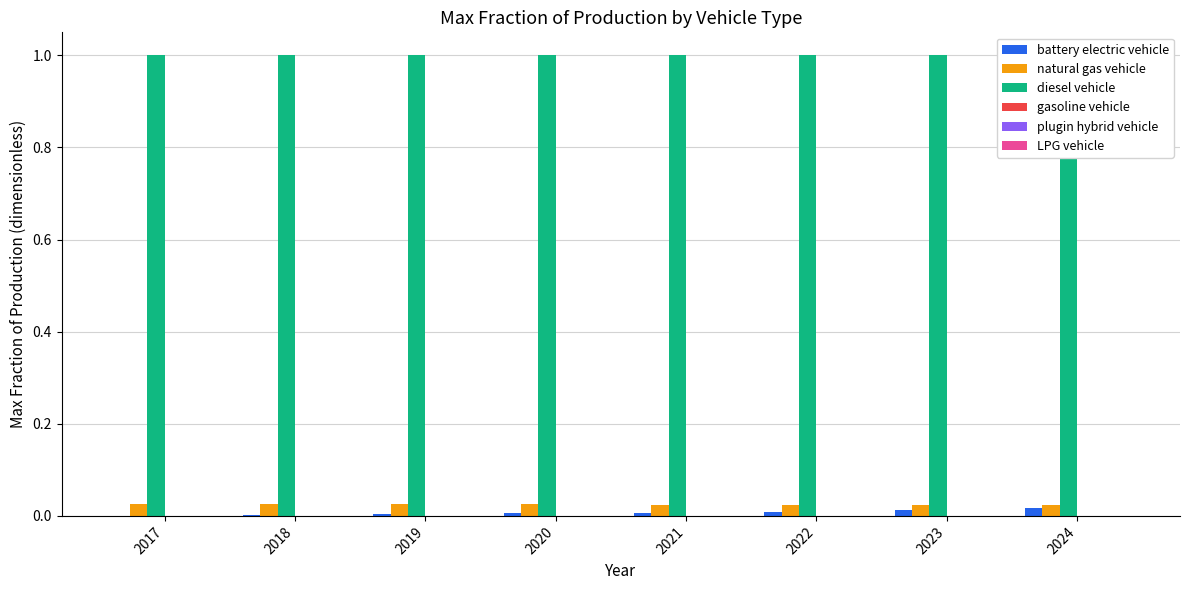

What are all the series names shown in the legend?

battery electric vehicle, natural gas vehicle, diesel vehicle, gasoline vehicle, plugin hybrid vehicle, LPG vehicle